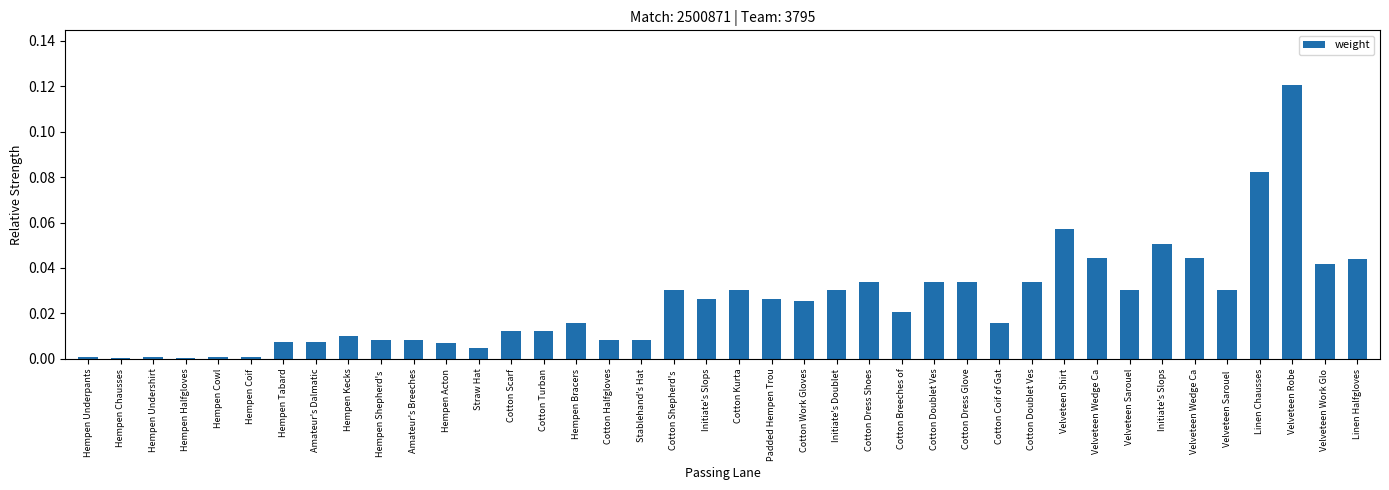

How many distinct data groups are displayed?

1